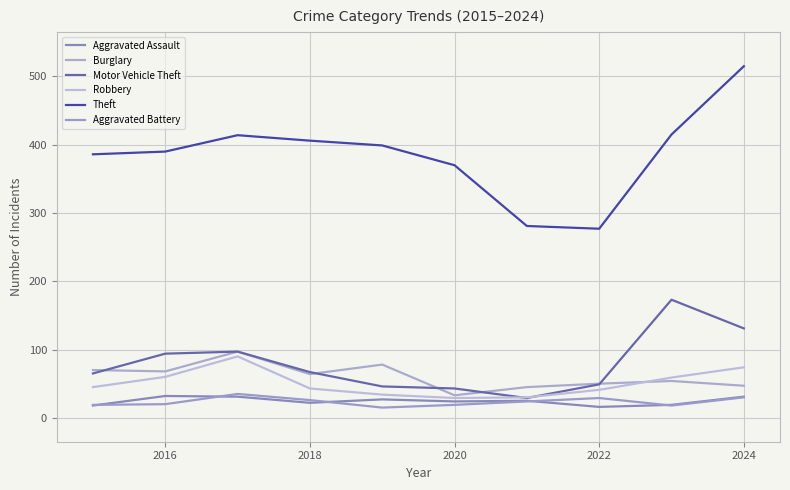

Is this an area chart (filled region under the line)?

No